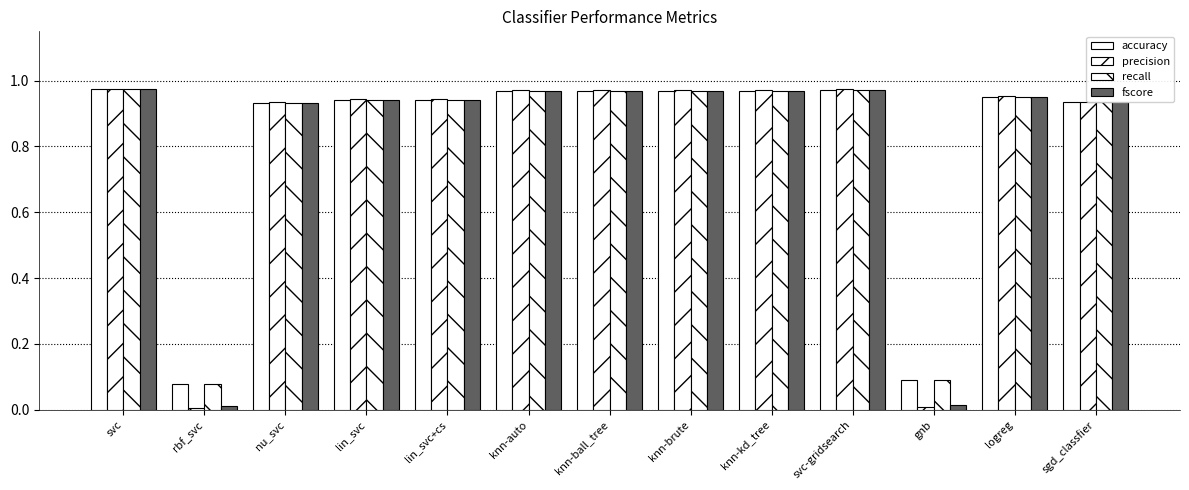

How many data points does each series have?

13